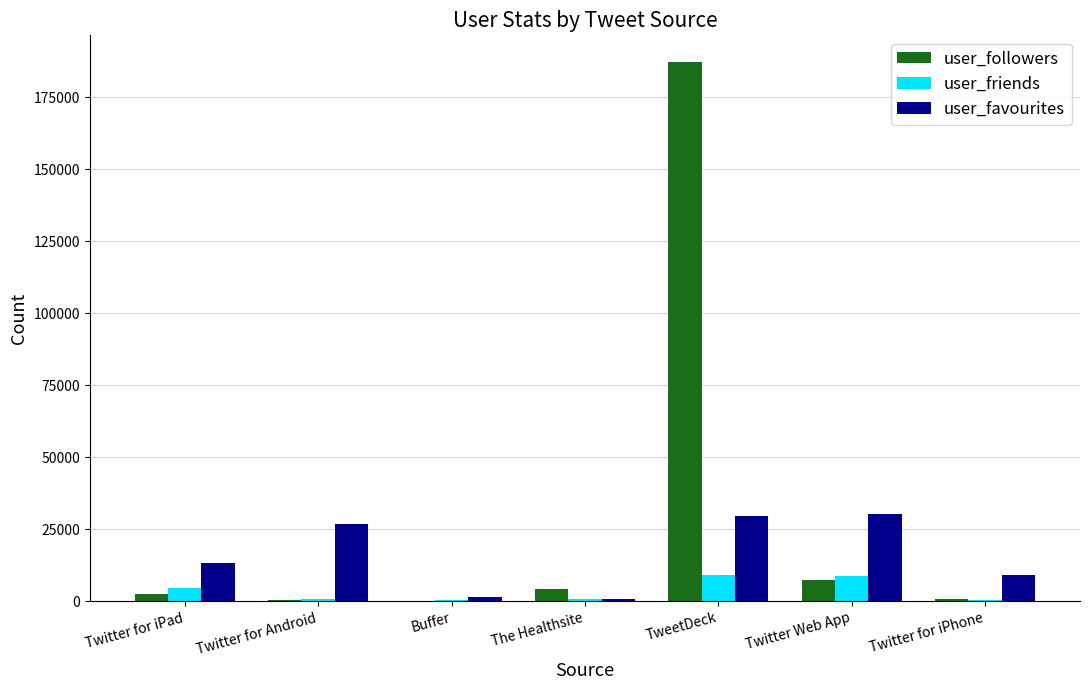

Which label corresponds to the largest value in the chart?

TweetDeck